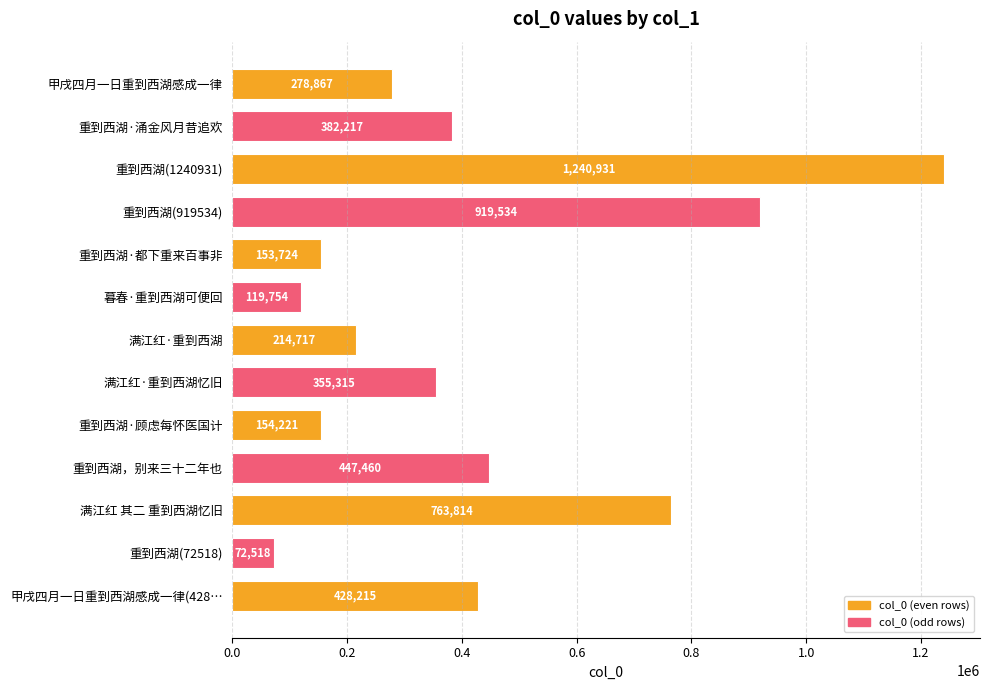

Are the bars horizontal?

Yes